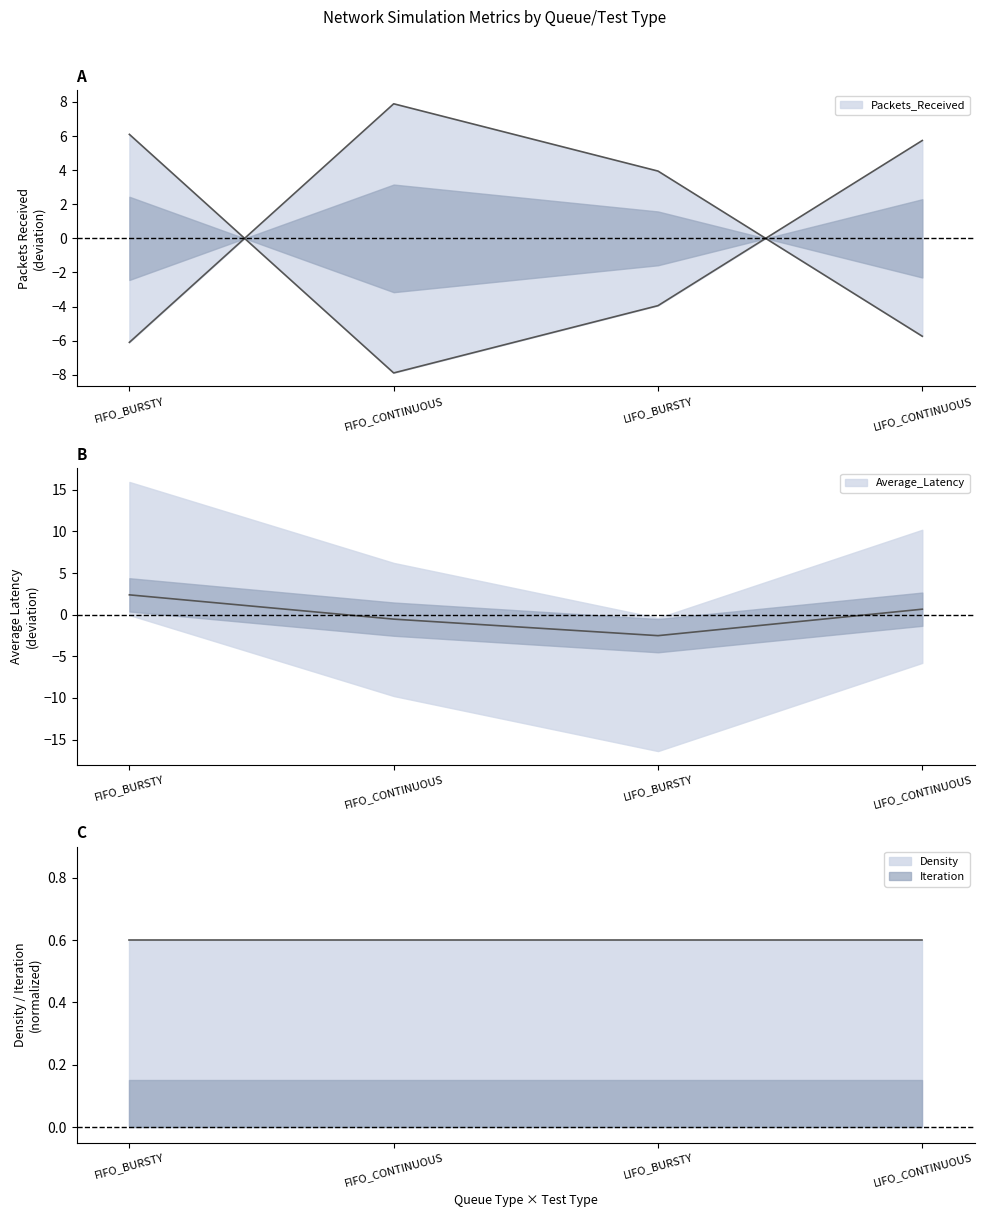

What position from the right is FIFO_BURSTY?

4